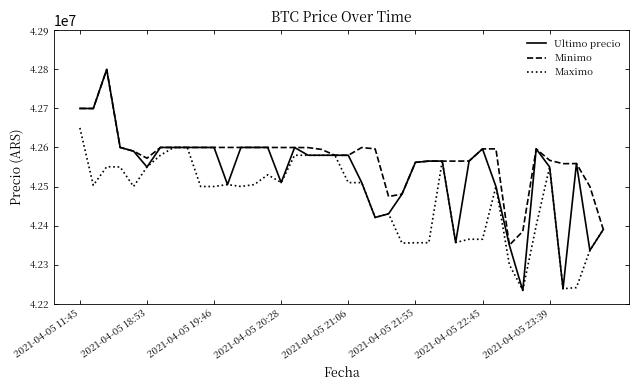

What is the greatest value displayed?

42799603.0